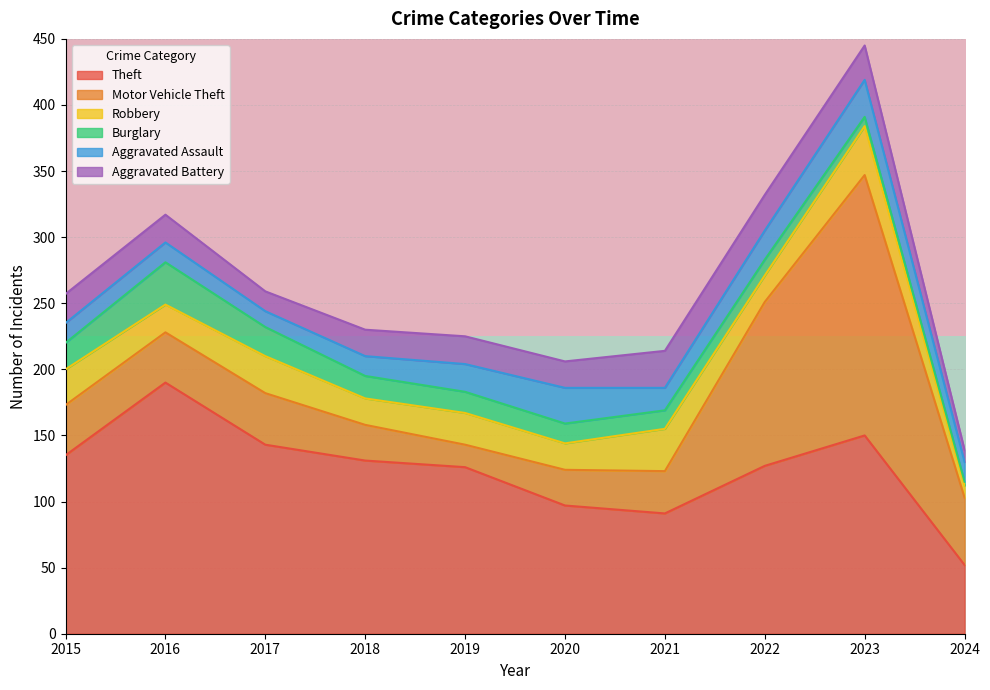

True or false: Theft has a value of 32 at 2015.

False